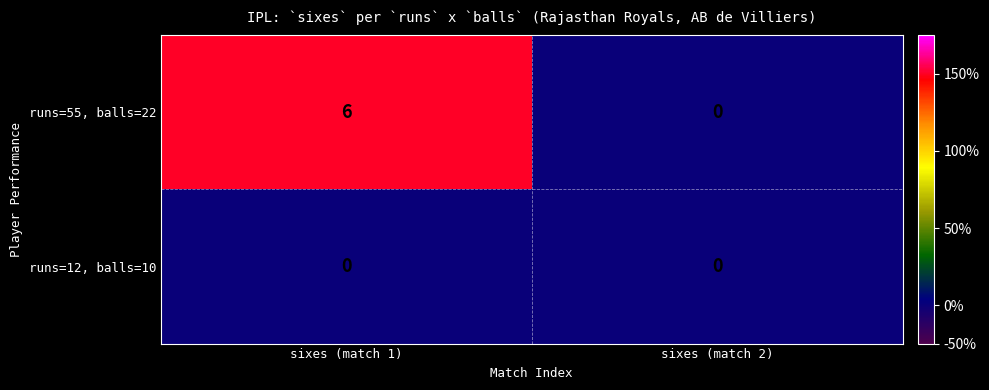

Rank the series by their maximum value, from highest to lowest.

runs=55, balls=22, runs=12, balls=10